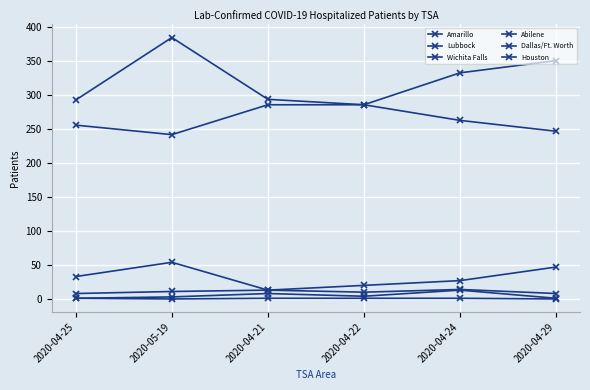

At which category does Abilene reach its first local peak?

2020-04-21